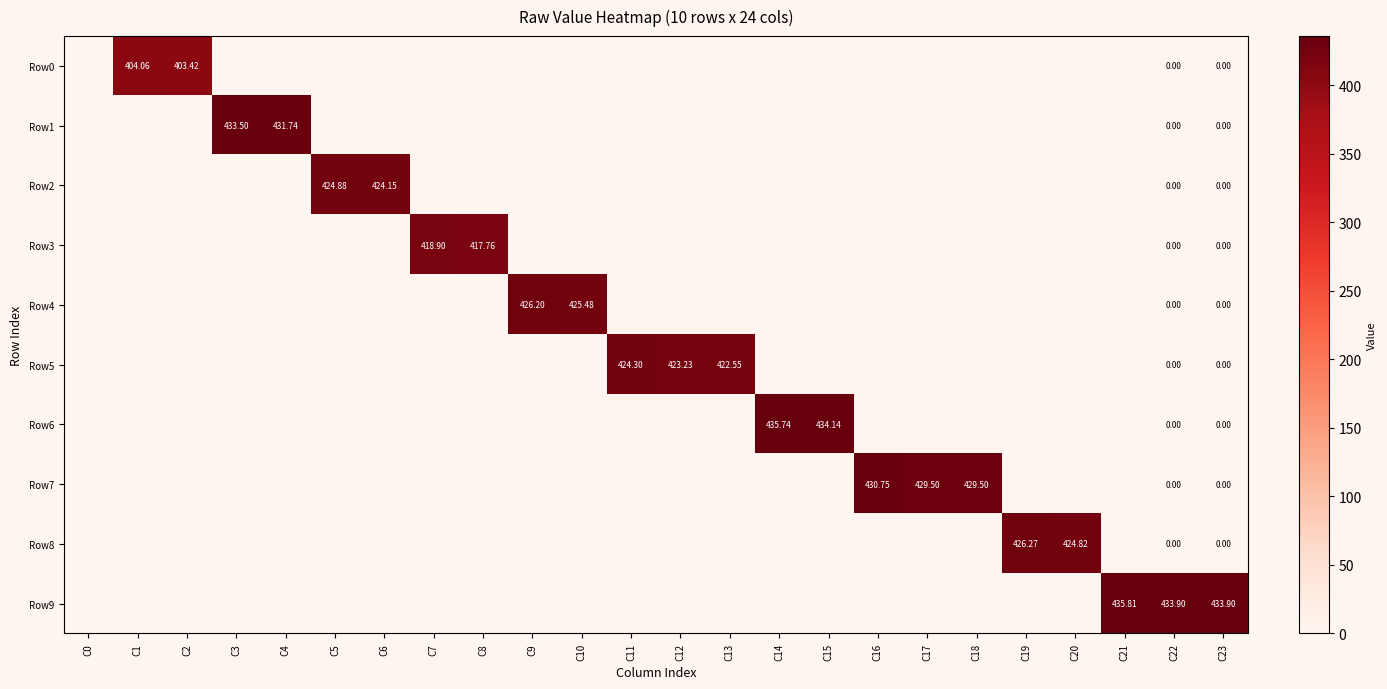

What is the maximum value shown in the chart?

435.8